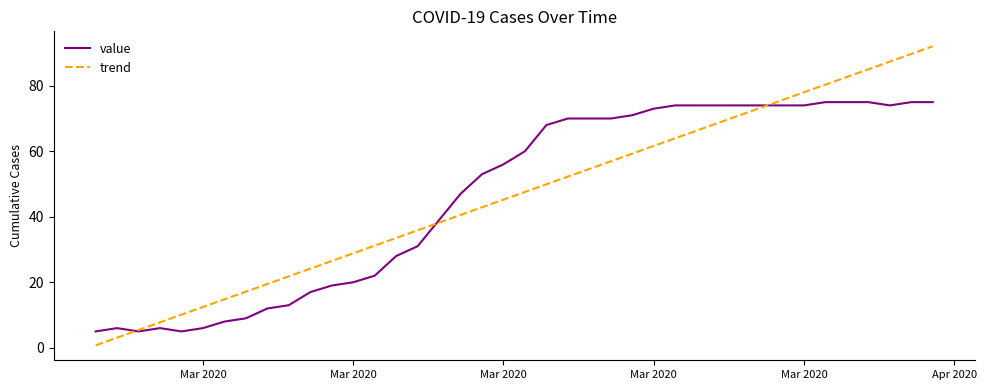

Rank the series by their maximum value, from lowest to highest.

value, trend